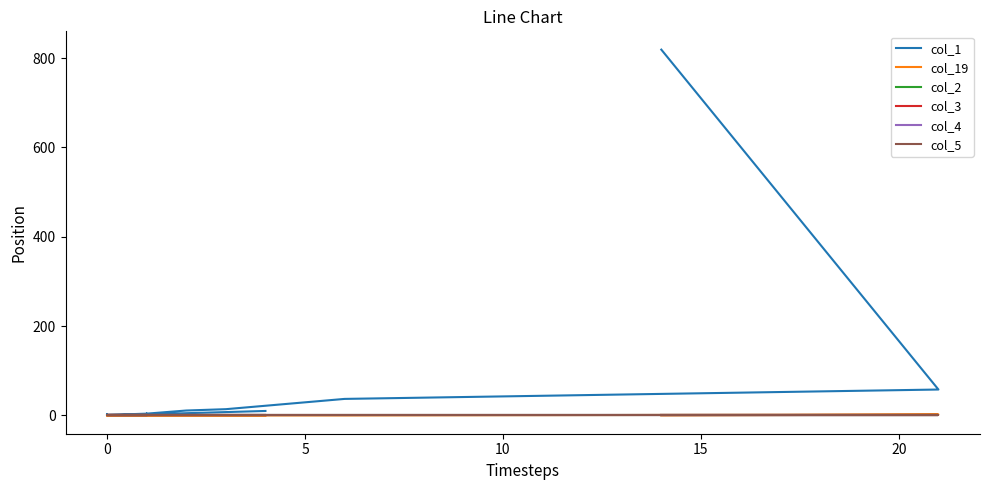

Does the chart display data point markers on the line(s)?

No